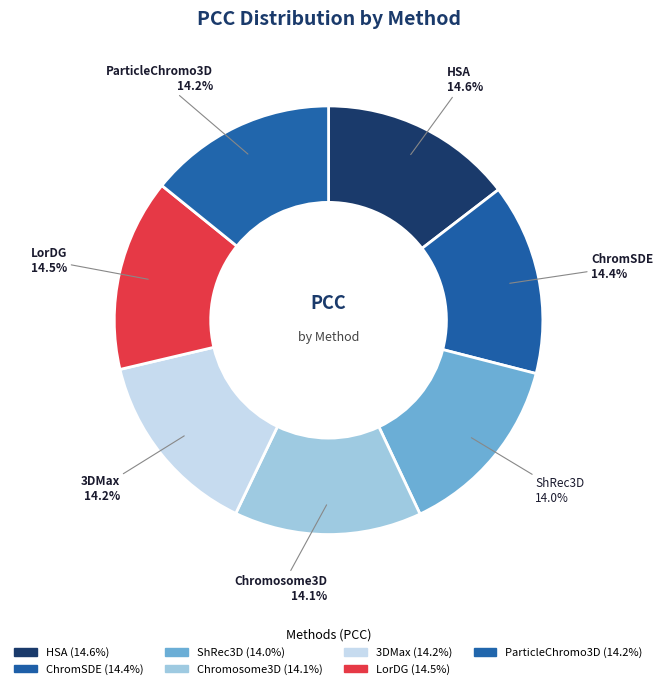

Do ShRec3D and HSA together represent more than half of the pie?

No